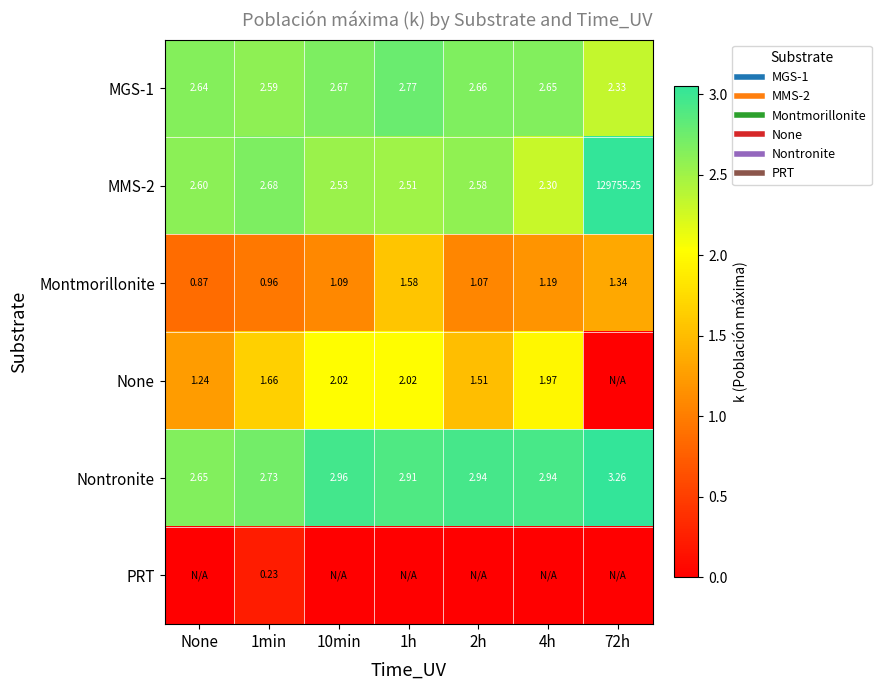

What is the lowest value of the MMS-2 series?

2.3